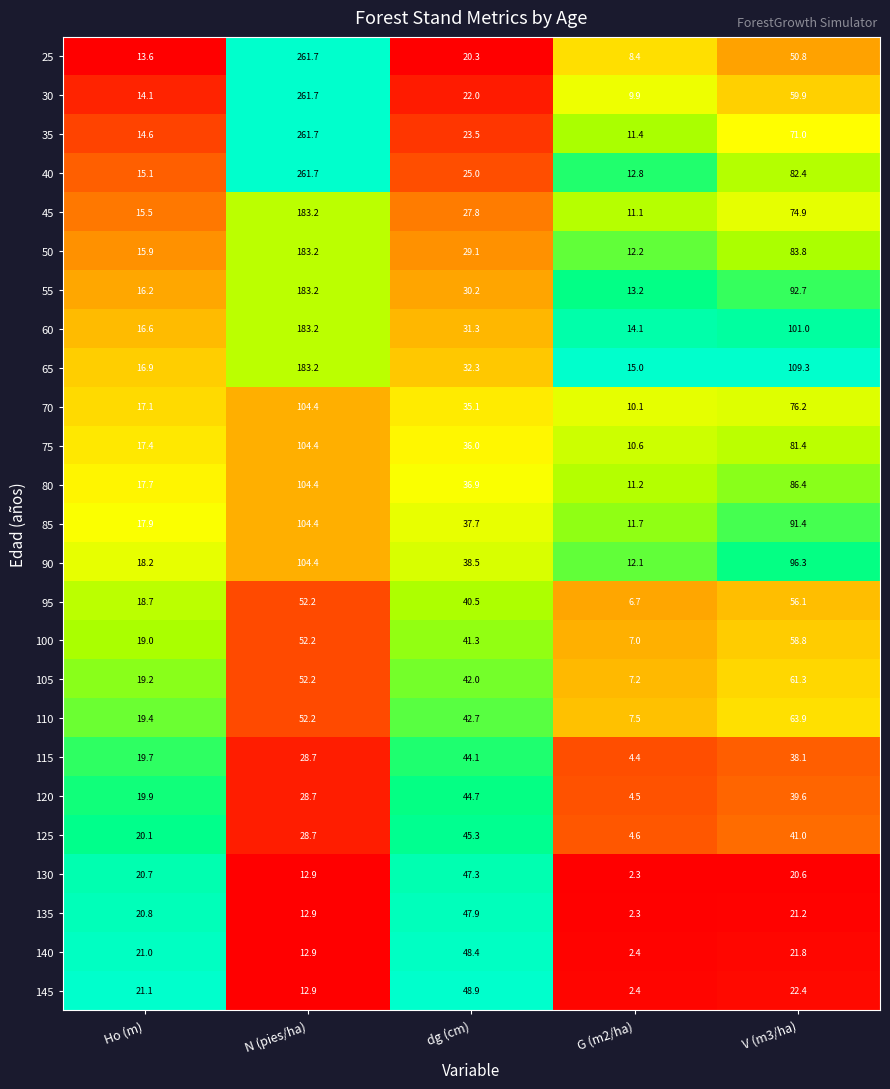

What is the difference between the highest and lowest values at Ho (m)?

7.5